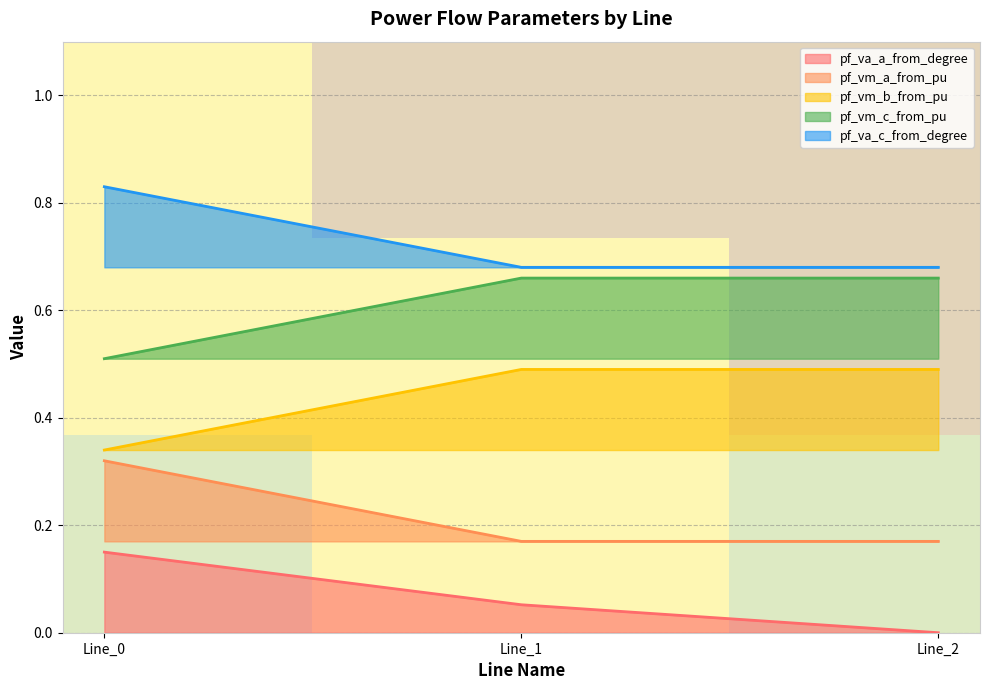

Is it true that pf_va_c_from_degree equals 0.2 at Line_2?

False